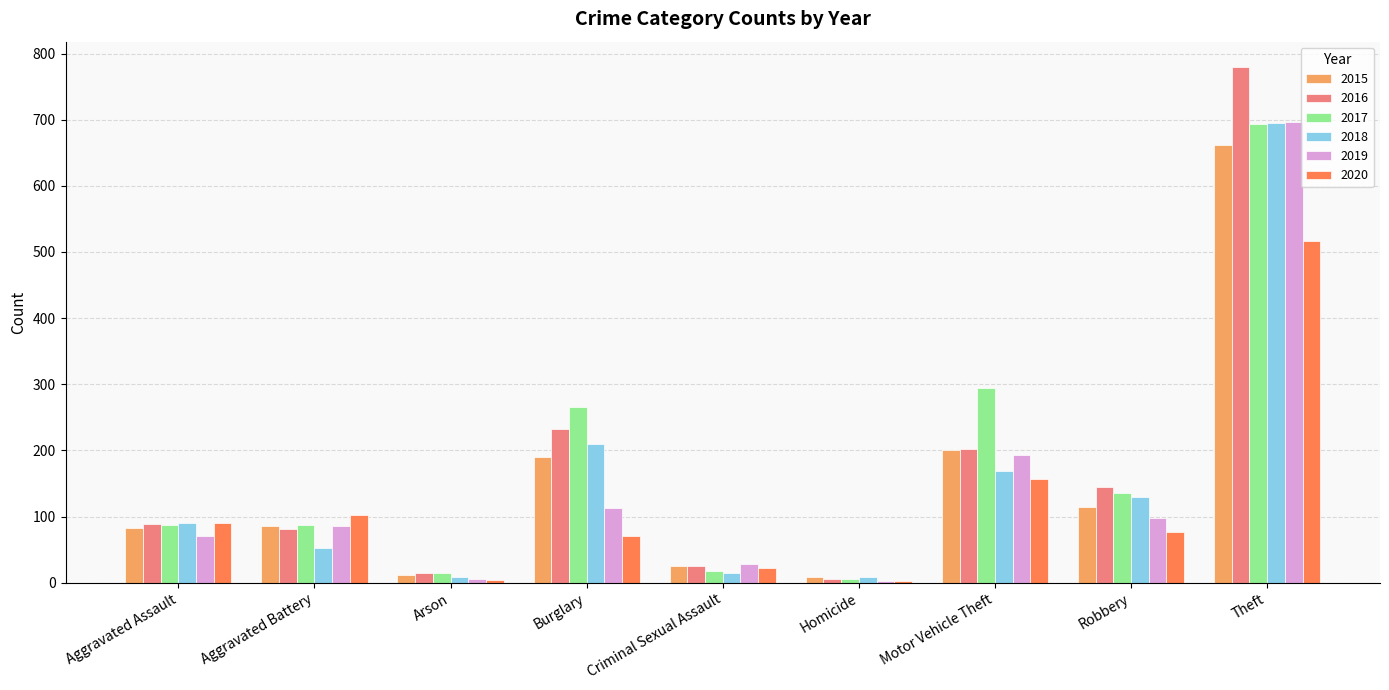

At which category is the sum across all series the highest?

Theft